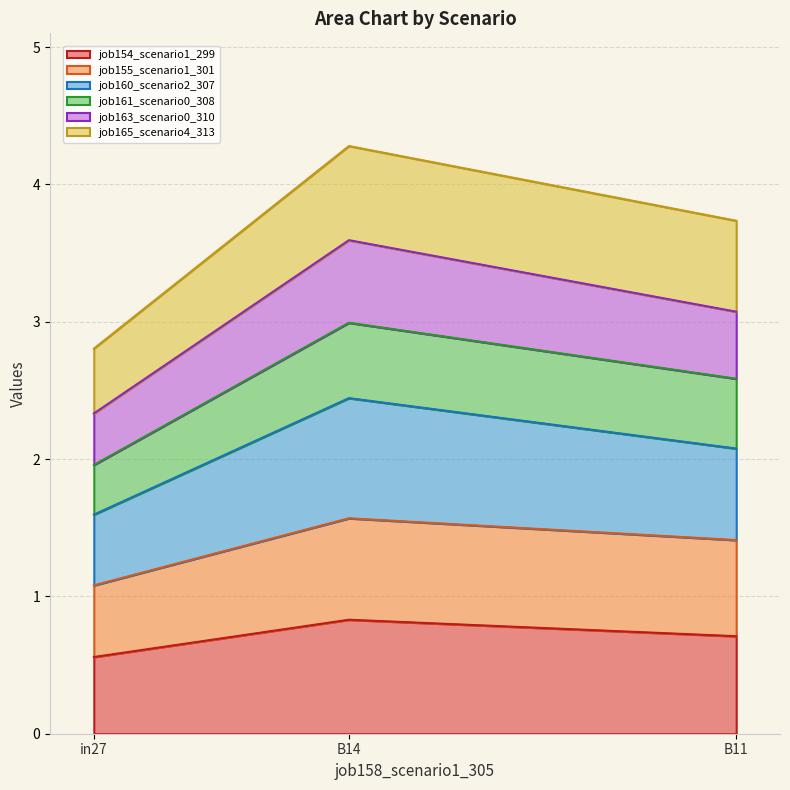

What is the label of the 2nd point from the right?

B14